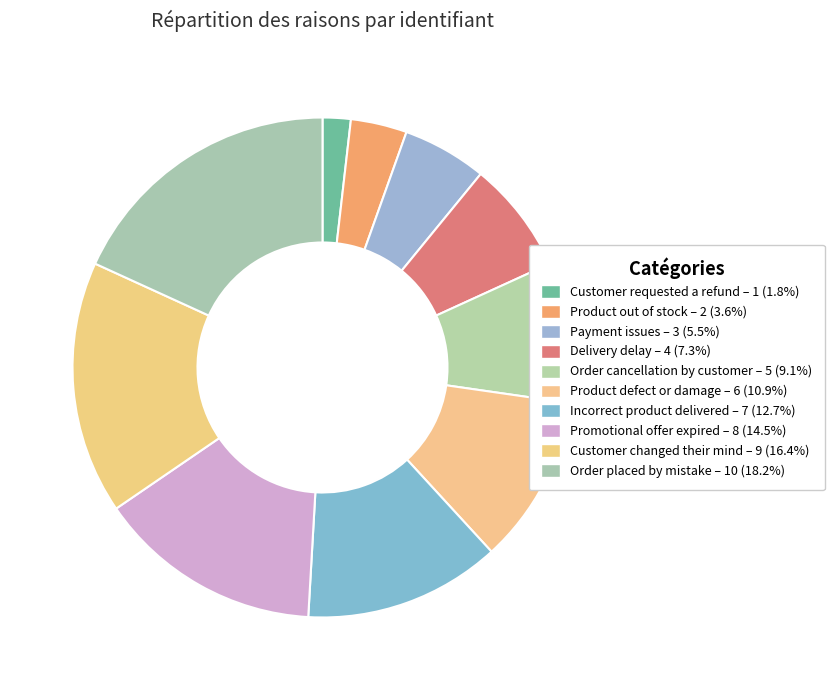

Is it true that Payment issues is 1% of the pie?

False